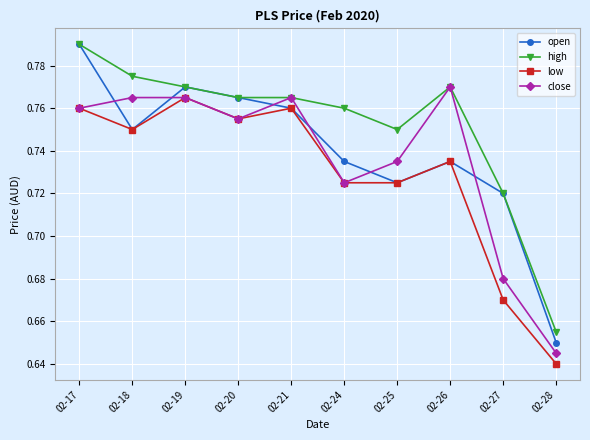

True or false: open has a value of 1.2 at 02-17.

False